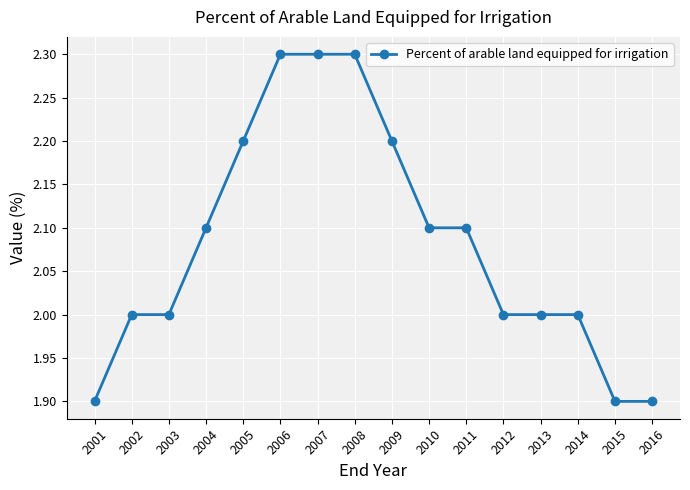

What is the sum of the values at 2009 and 2002?

4.2